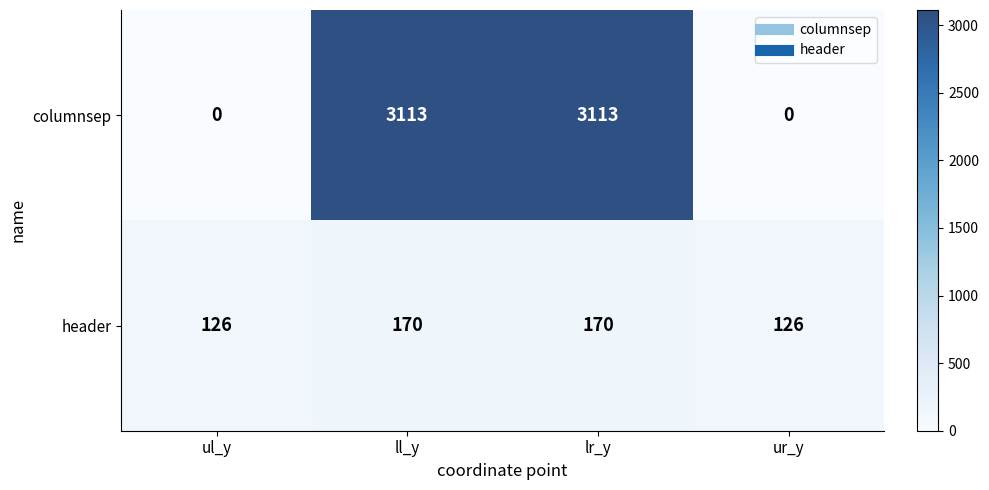

What is the average value of the header series?

148